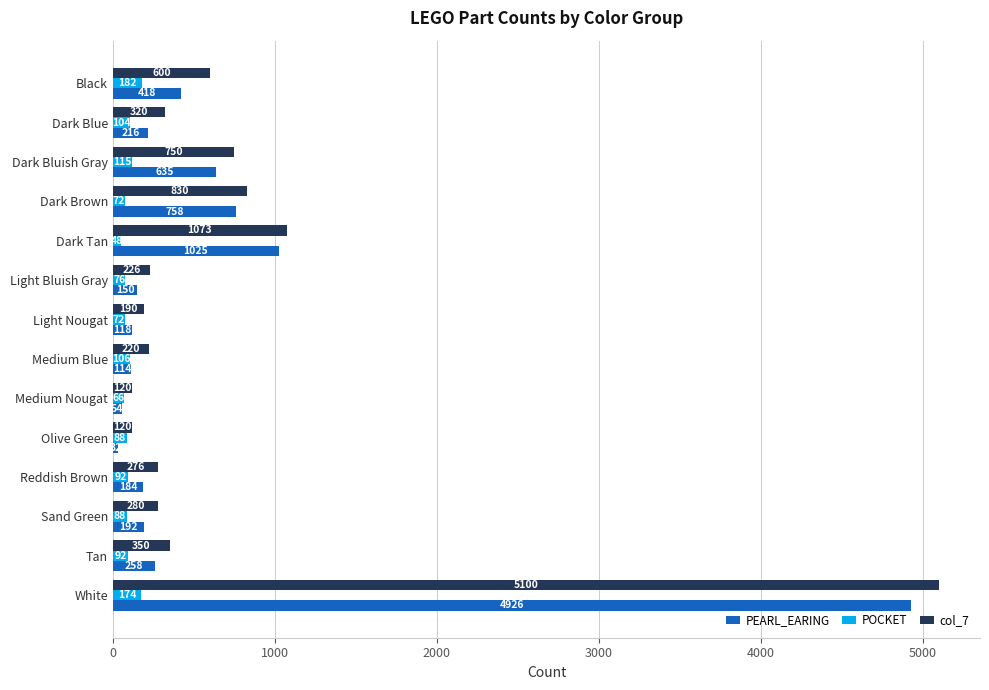

List the series in order of their peak value, lowest first.

POCKET, PEARL_EARING, col_7